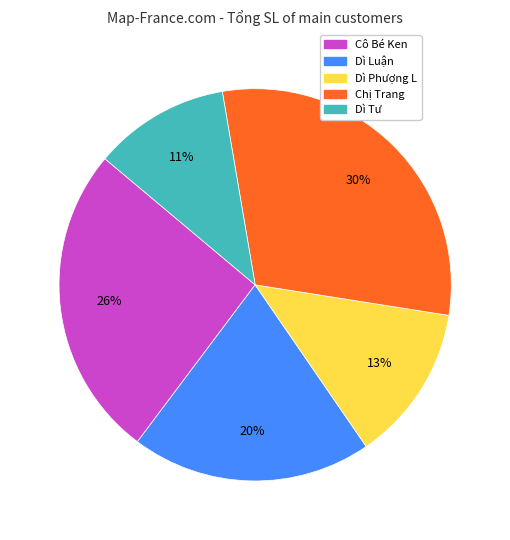

How many slices are in this pie chart?

5